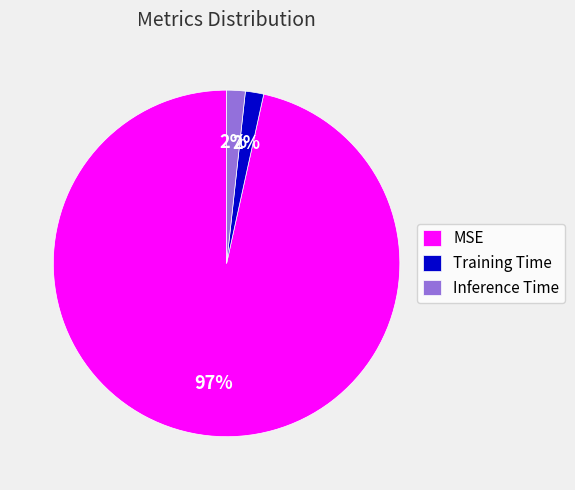

To the nearest percent, what portion does Training Time represent?

2%